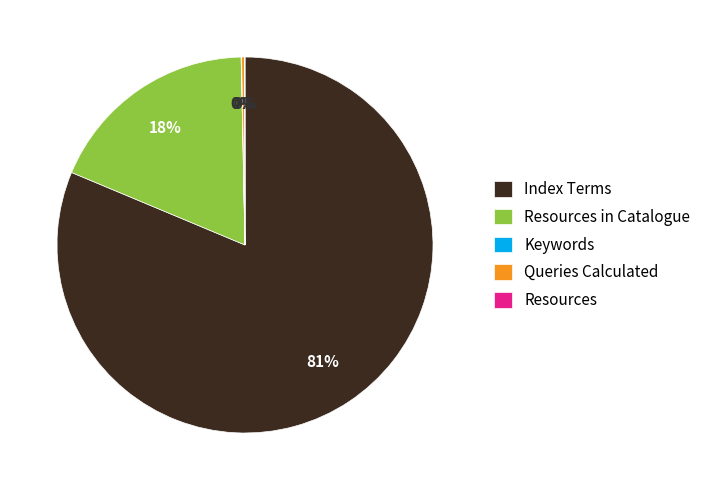

Is there any slice that represents more than half of the pie?

Yes